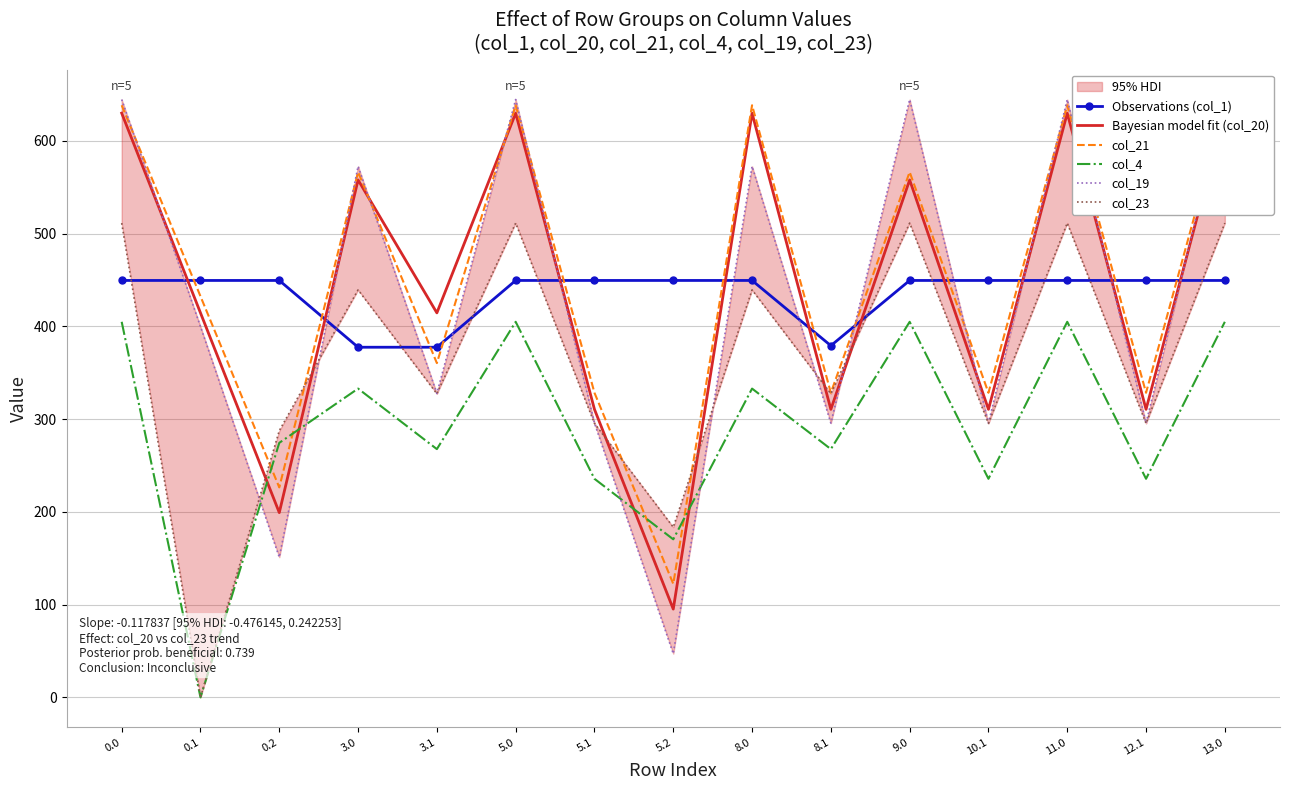

Reading left to right, extract all data points from this chart.

Observations (col_1): 449.5	449.5	449.5	377.5	377.5	449.5	449.5	449.5	449.5	379.1	449.5	449.5	449.5	449.5	449.5
Bayesian model fit (col_20): 629.9	414.5	199.2	557.9	414.5	629.9	310.5	95.2	629.9	310.5	557.9	310.5	629.9	310.5	629.9
col_21: 638.4	432.4	226.4	566.4	360.4	638.4	328.4	122.4	638.4	328.4	566.4	328.4	638.4	328.4	638.4
col_4: 404.9	0.0	274.4	332.9	267.6	404.9	235.6	170.4	332.9	267.6	404.9	235.6	404.9	235.6	404.9
col_19: 644.5	399.7	151.1	572.5	327.7	644.5	295.7	47.1	572.5	295.7	644.5	295.7	644.5	295.7	644.5
col_23: 511.3	0.0	287.5	439.3	327.4	511.3	295.4	183.5	439.3	327.4	511.3	295.4	511.3	295.4	511.3